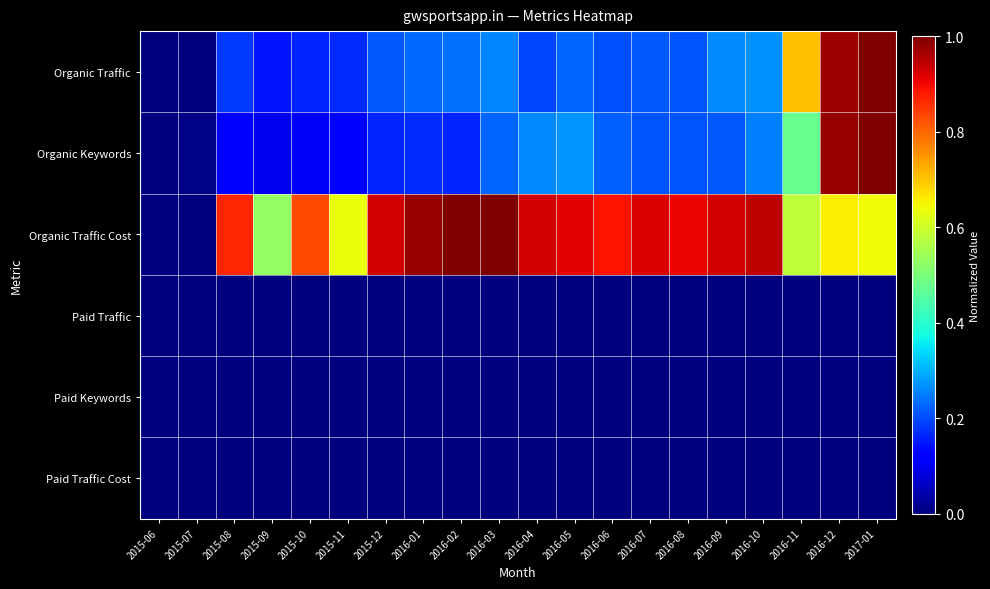

Which series has the largest total across all categories?

Organic Traffic Cost